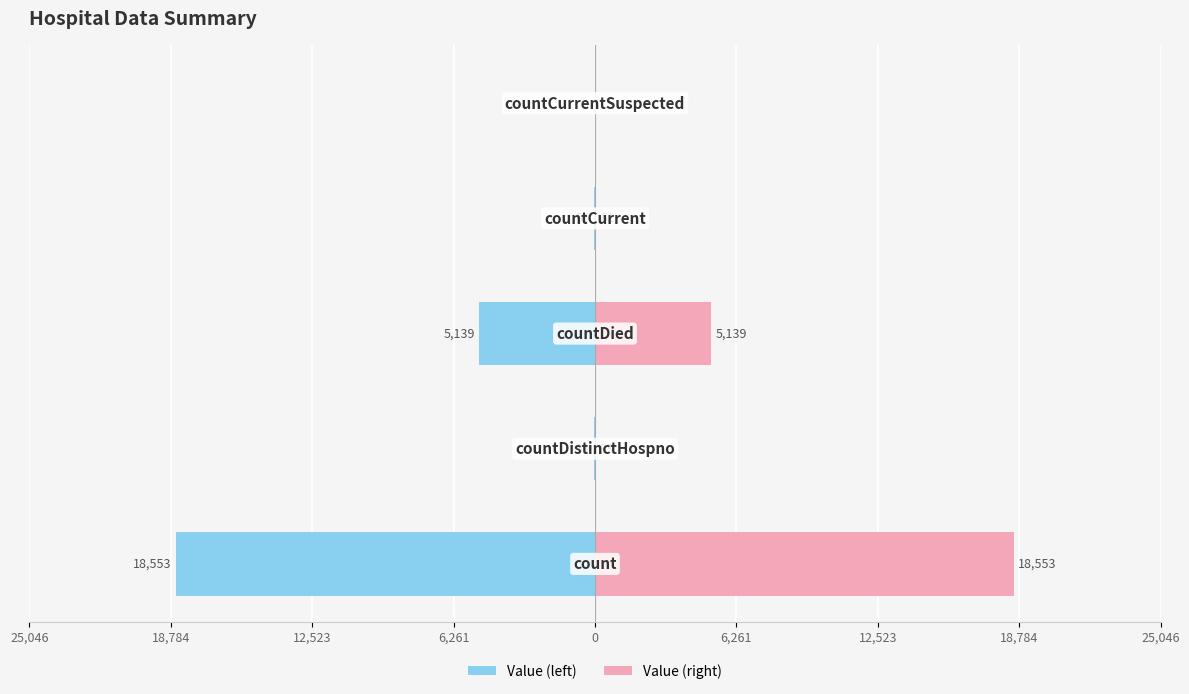

What position from the left is 18,784?

2